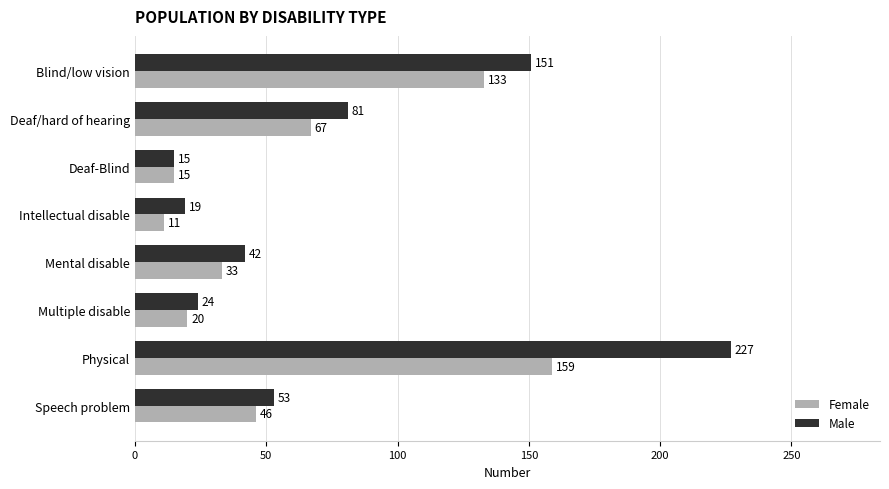

The value of Male at Mental disable is 42. True or false?

True